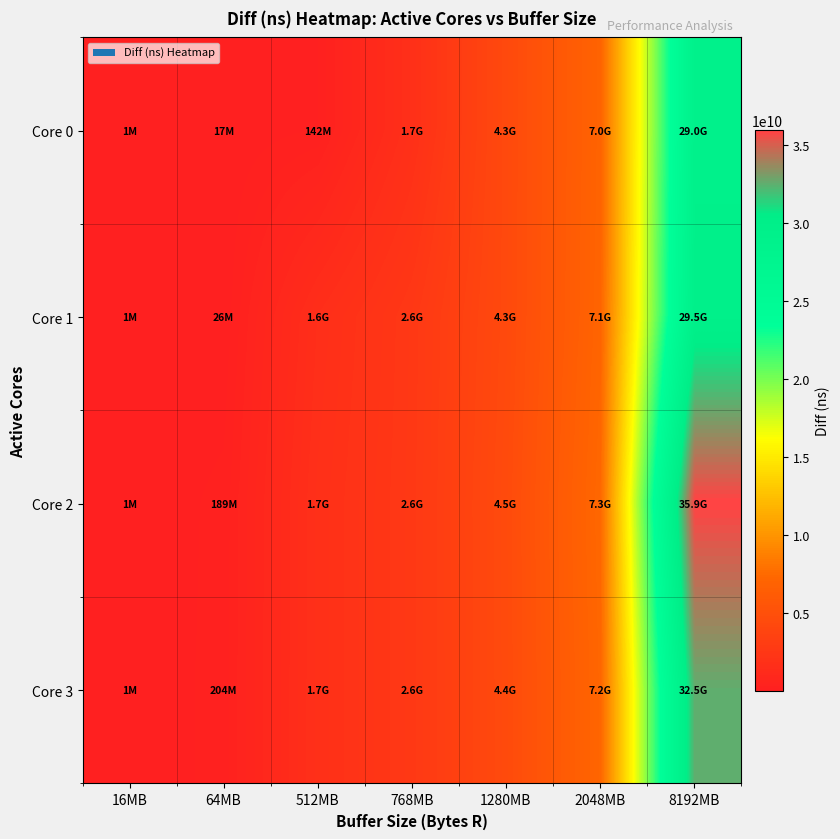

Reading left to right, list all the values displayed in this chart.

Core 0: 16MB=1311011	64MB=16535942	512MB=142034141	768MB=1715608029	1280MB=4311916295	2048MB=6980671769	8192MB=28983343185
Core 1: 16MB=1311782	64MB=25527921	512MB=1555910772	768MB=2554535342	1280MB=4320202403	2048MB=7065479243	8192MB=29467217422
Core 2: 16MB=1399490	64MB=188662611	512MB=1726944181	768MB=2590274143	1280MB=4463114332	2048MB=7335893952	8192MB=35912958543
Core 3: 16MB=1470296	64MB=204198003	512MB=1729309628	768MB=2590380473	1280MB=4439849357	2048MB=7198103395	8192MB=32527718289